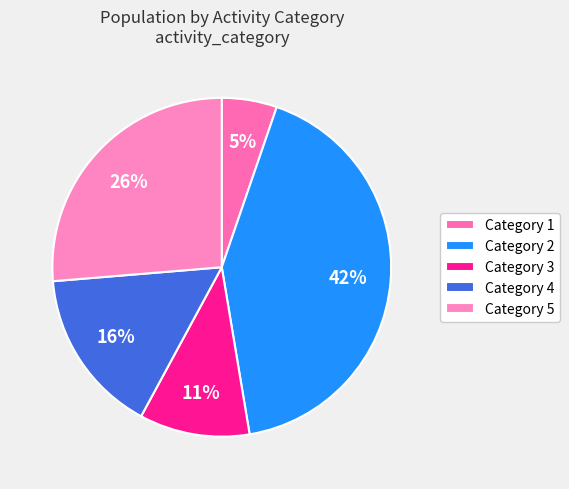

What is the smallest slice in the pie chart?

Category 1